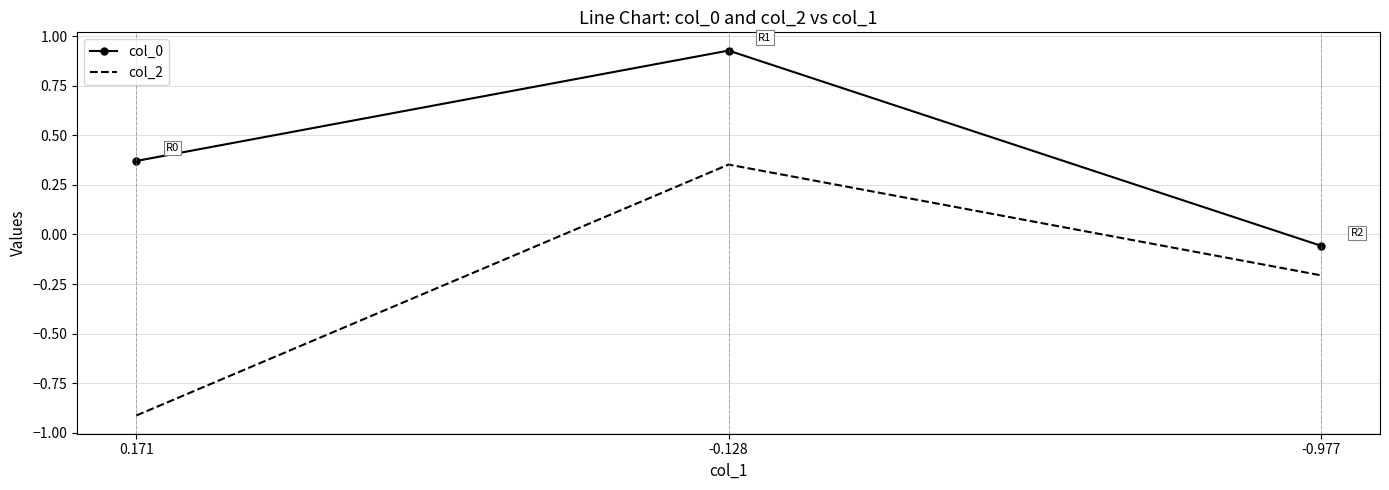

What is the difference between the maximum and minimum values in the col_0 series?

1.0